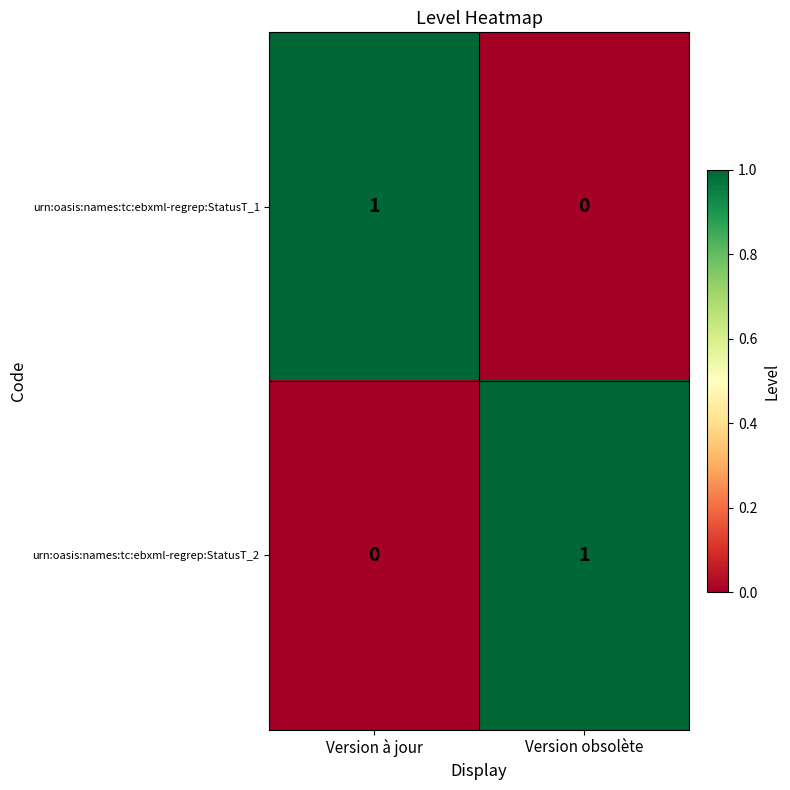

Is it true that urn:oasis:names:tc:ebxml-regrep:StatusT_1 equals -1 at Version obsolète?

False